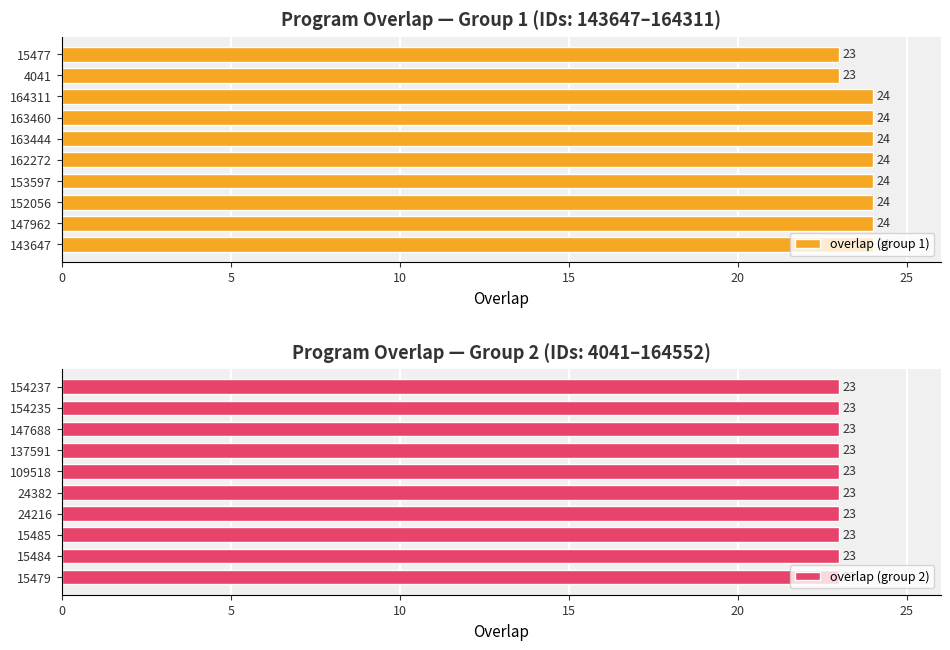

The overlap (group 1) series shows 5.3 at 15477. True or false?

False